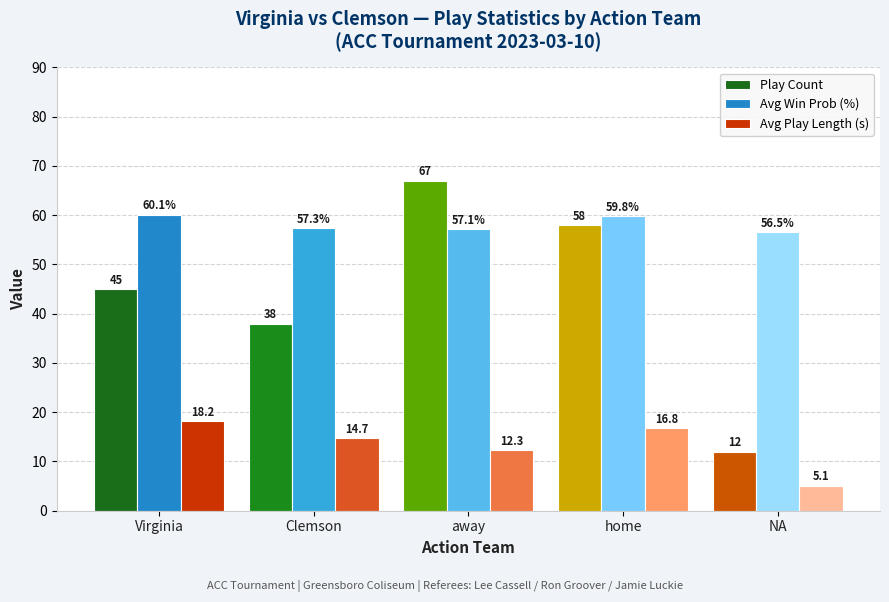

Reading left to right, list all the values displayed in this chart.

Play Count: Virginia=45.0	Clemson=38.0	away=67.0	home=58.0	NA=12.0
Avg Win Prob (%): Virginia=60.1	Clemson=57.3	away=57.1	home=59.8	NA=56.5
Avg Play Length (s): Virginia=18.2	Clemson=14.7	away=12.3	home=16.8	NA=5.1